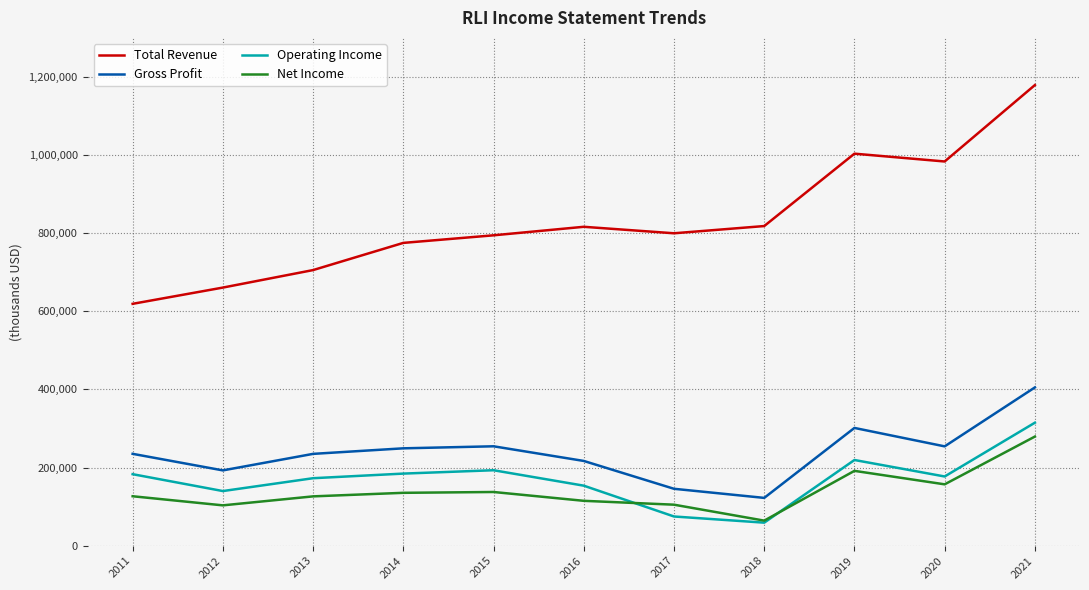

What is the highest value of the Operating Income series?

314900